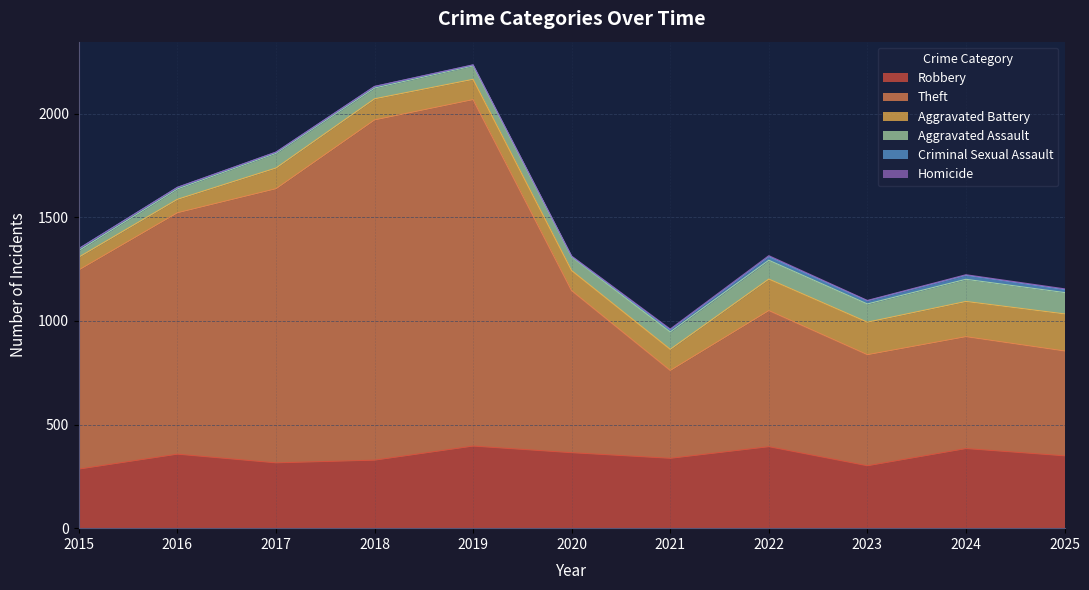

Reading left to right, transcribe all the data shown in this chart.

Robbery: 285	357	315	328	396	364	337	393	301	384	349
Theft: 961	1165	1323	1642	1672	782	424	657	536	540	506
Aggravated Battery: 62	65	100	102	98	97	102	152	157	170	179
Aggravated Assault: 32	50	71	52	65	66	84	91	88	107	103
Criminal Sexual Assault: 9	7	5	7	4	2	10	17	15	19	14
Homicide: 0	1	1	1	1	2	4	5	2	3	4